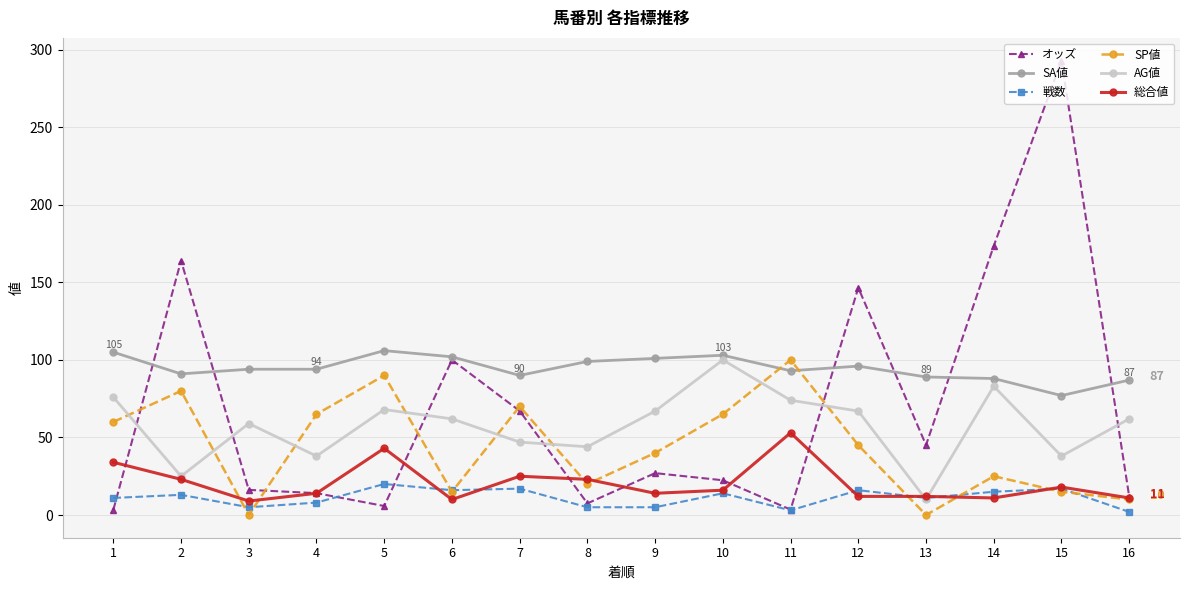

What is the sum of the 総合値 values at 8 and 10?

39.0